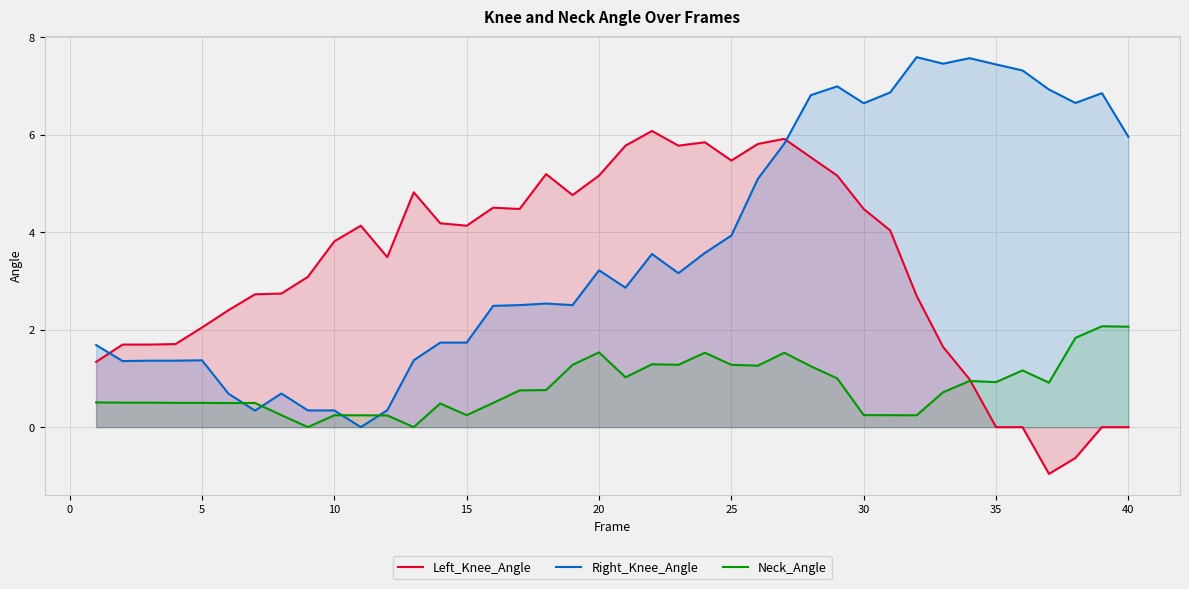

Where is Left_Knee_Angle nearest to the value 2?

5